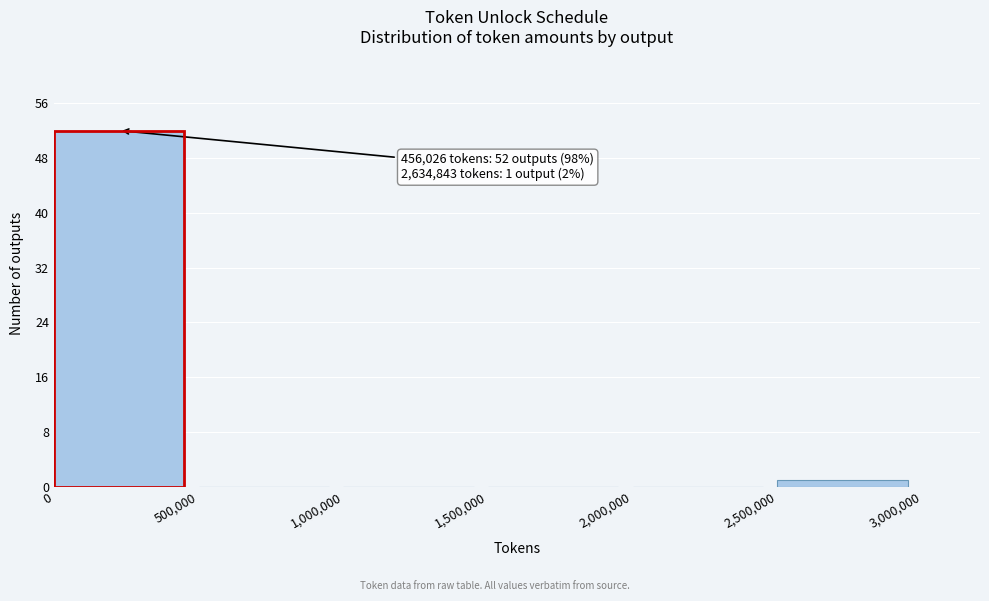

Which range on the x-axis has the tallest bar?

0 to 500,000